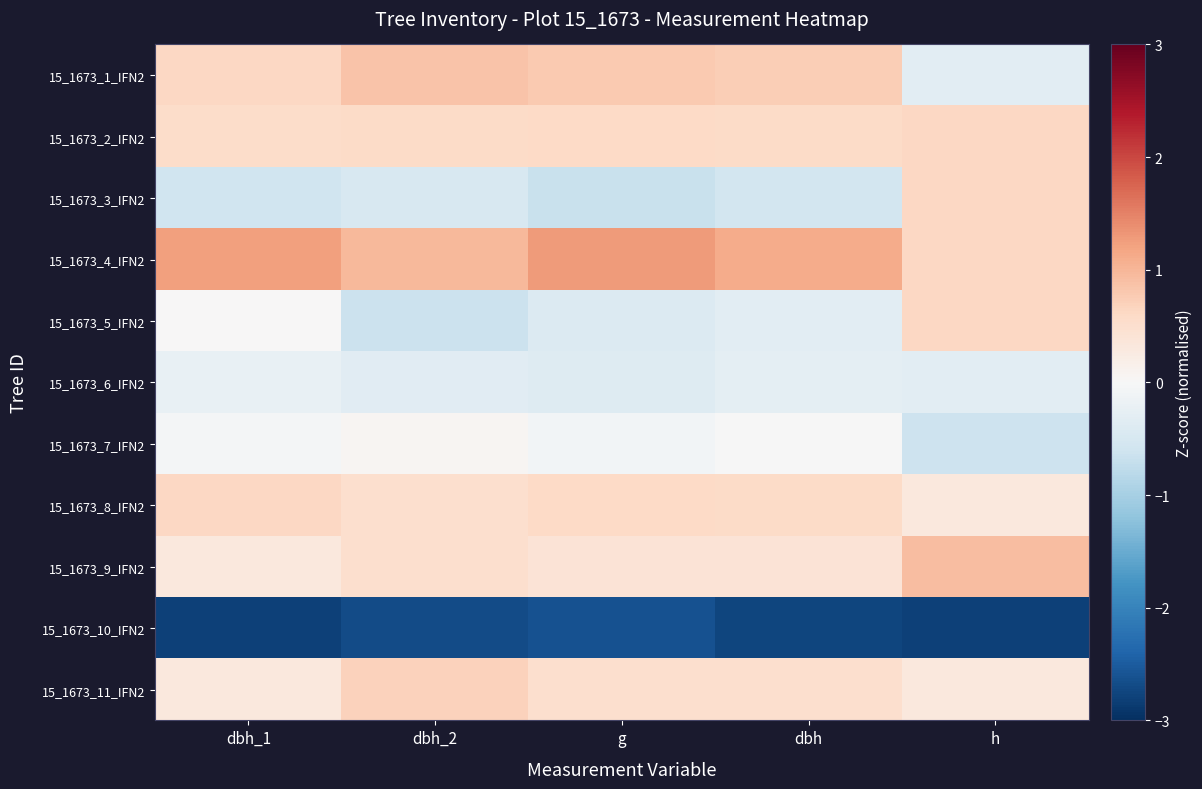

What is the difference between the highest and lowest values at g?

3.9